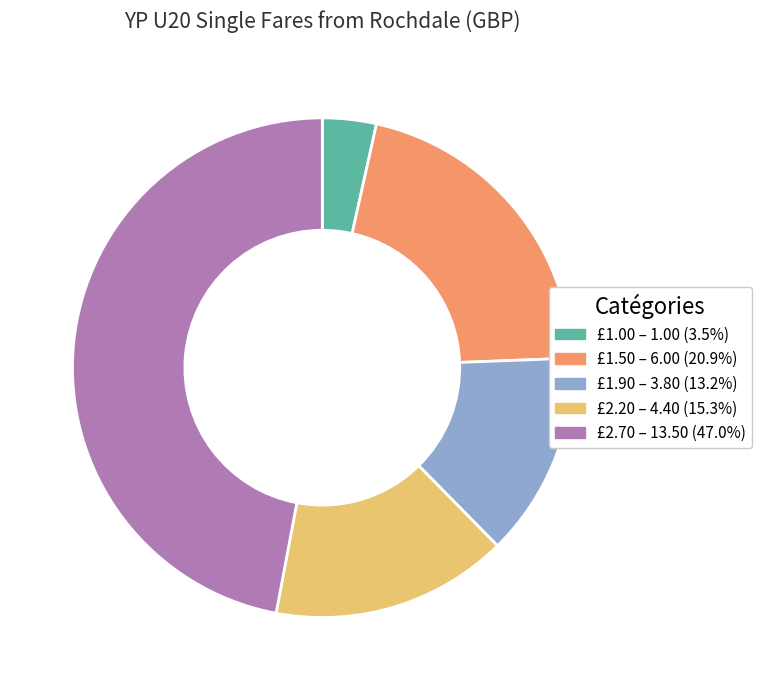

How many segments does this pie chart have?

5